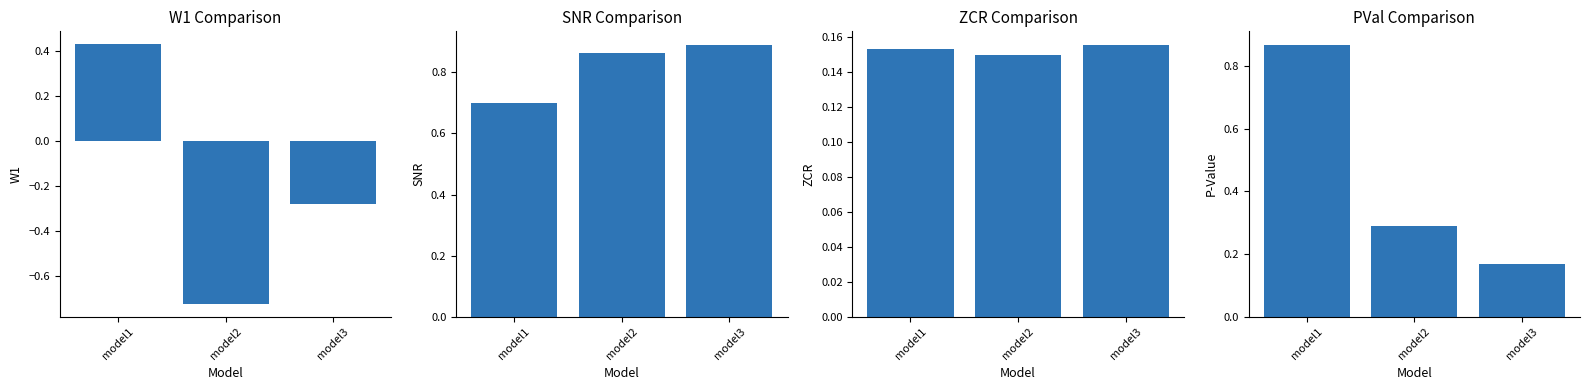

What is the sum of the zcr values at model3 and model1?

0.3